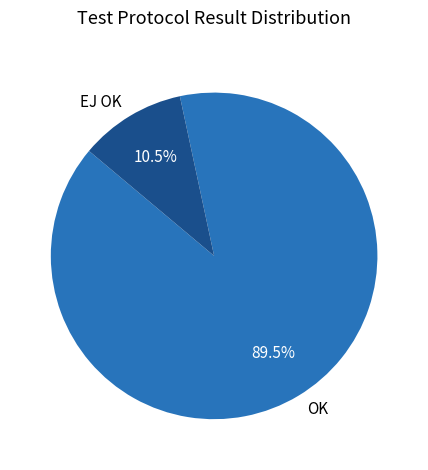

Between EJ OK and OK, which is larger?

OK